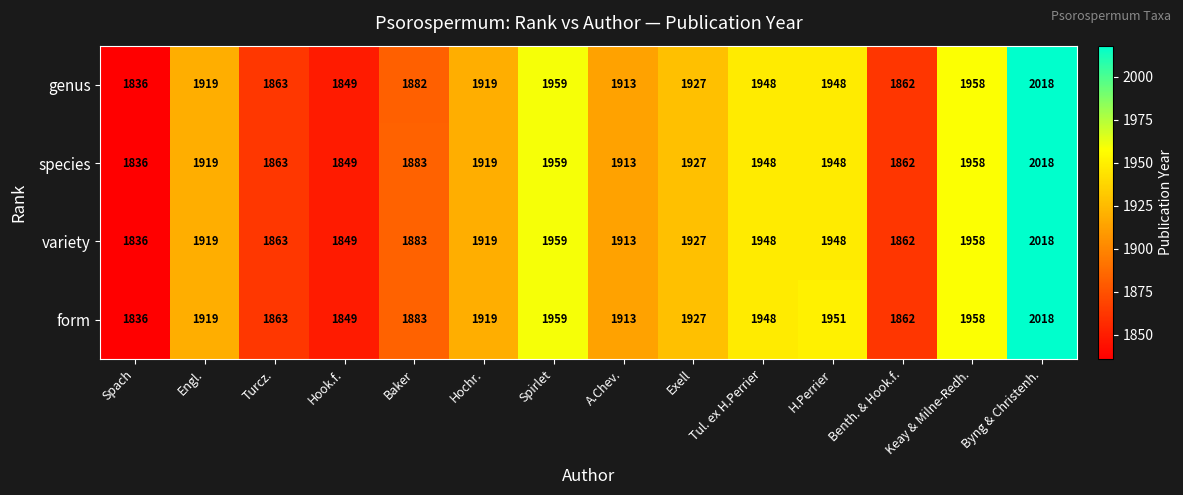

What is the difference between the genus values at A.Chev. and Exell?

14